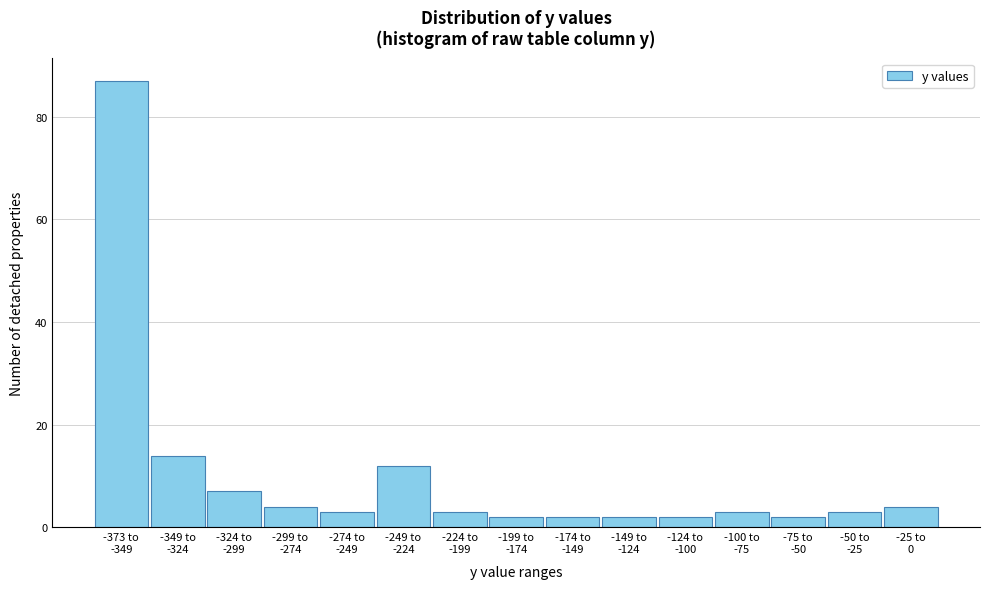

Reading left to right, list all the values displayed in this chart.

87	14	7	4	3	12	3	2	2	2	2	3	2	3	4